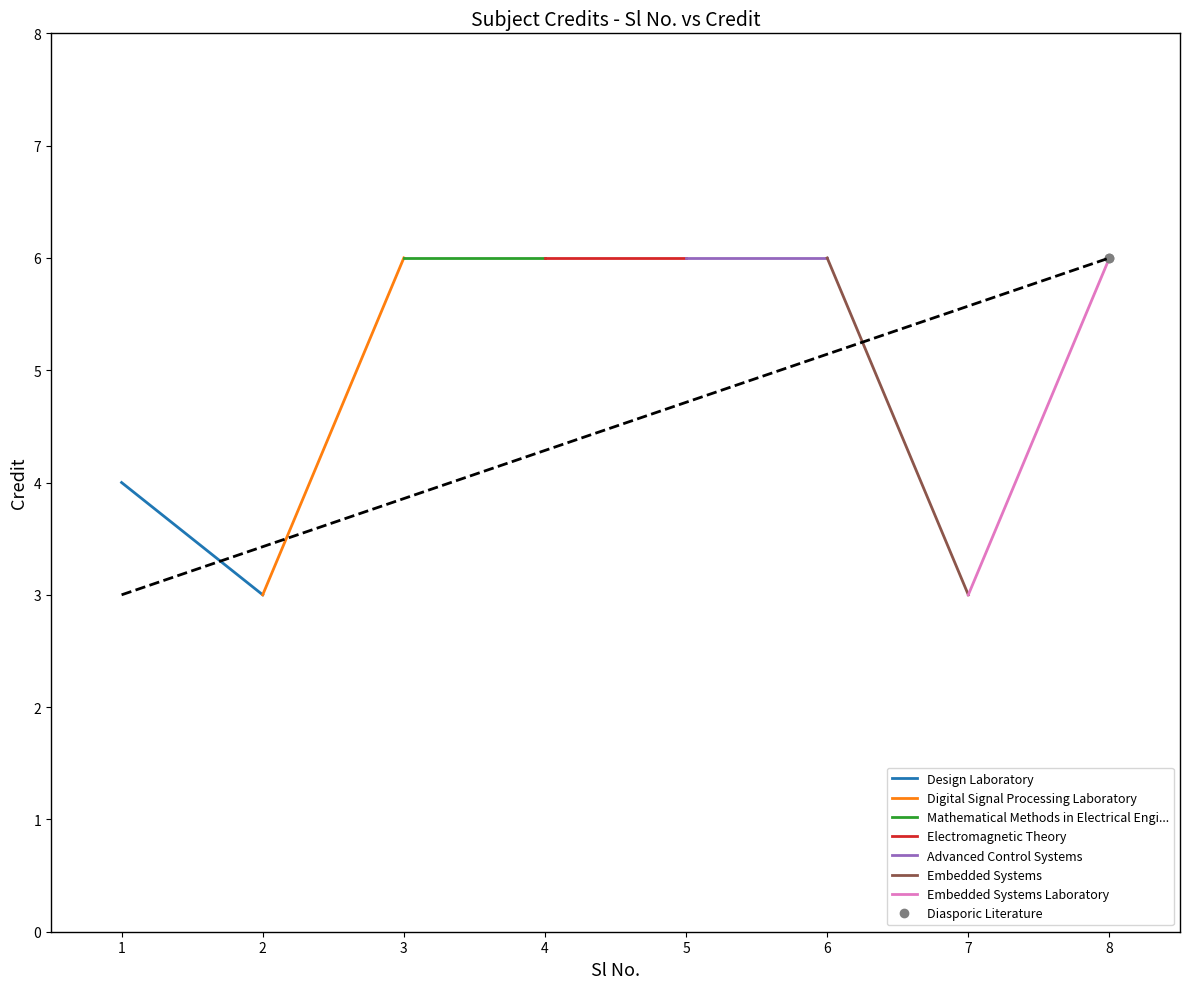

The value at 4 is 6. True or false?

True